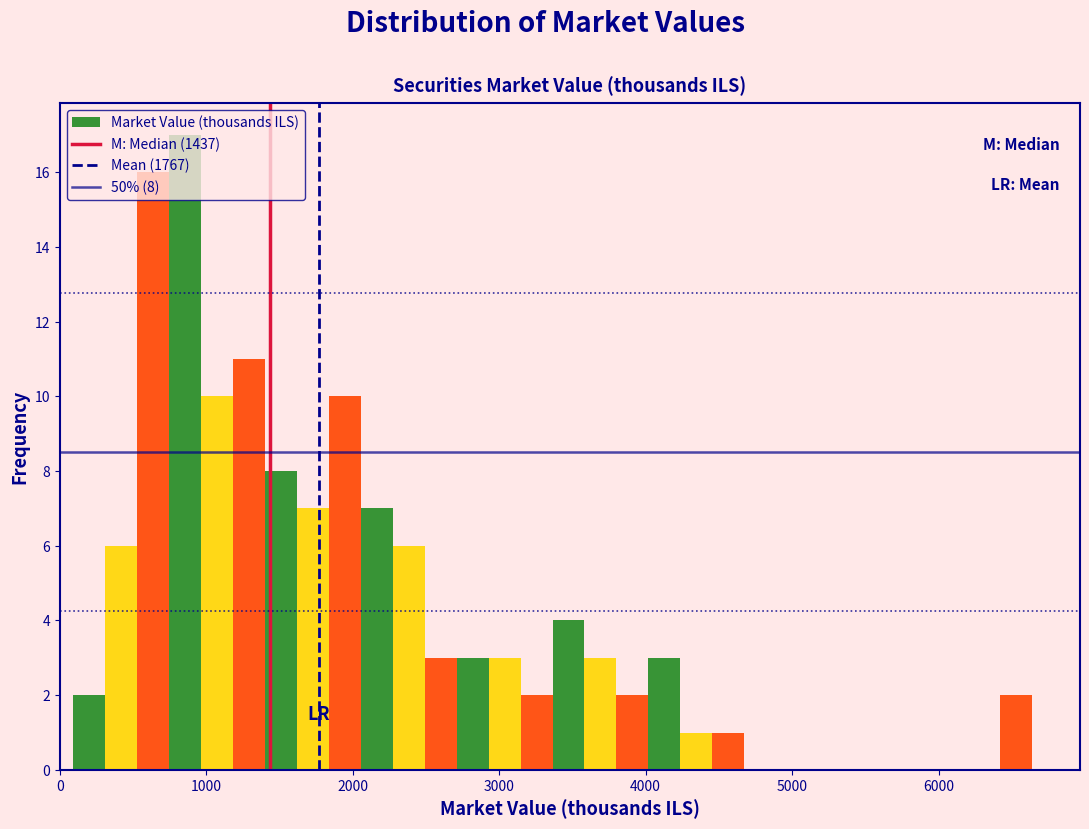

Around what value on the x-axis is the tallest bar? Give the approximate position of its centre, as read against the axis.

900